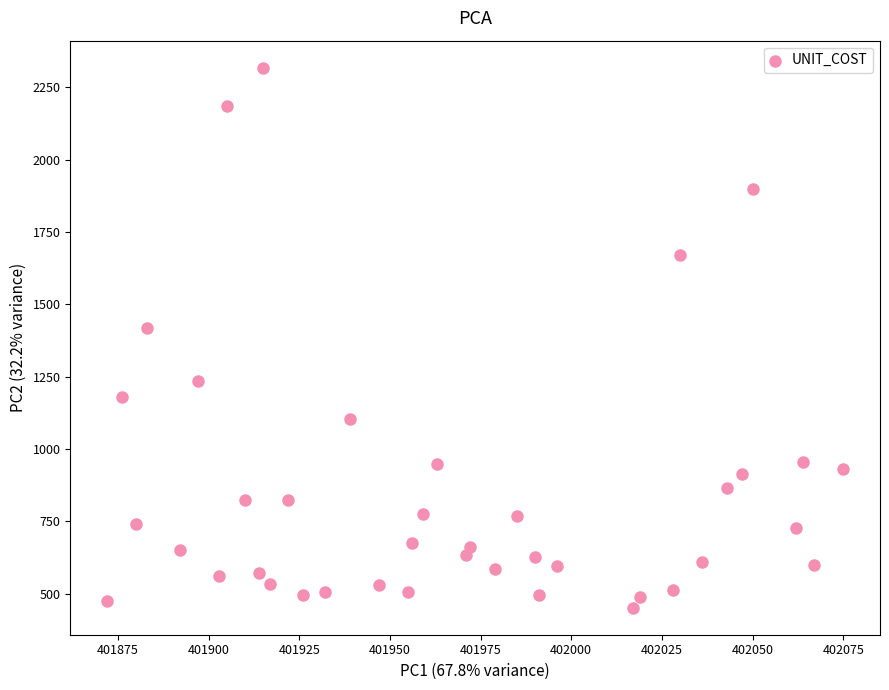

What is the range of X values (max minus min)?

203.0